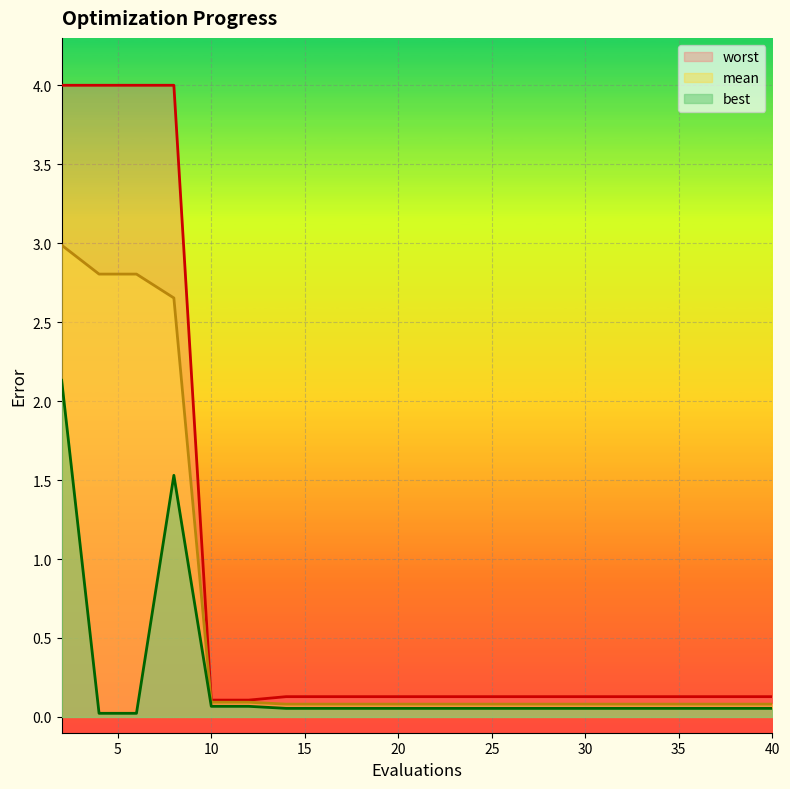

Which has a higher value, 16 or 36?

16